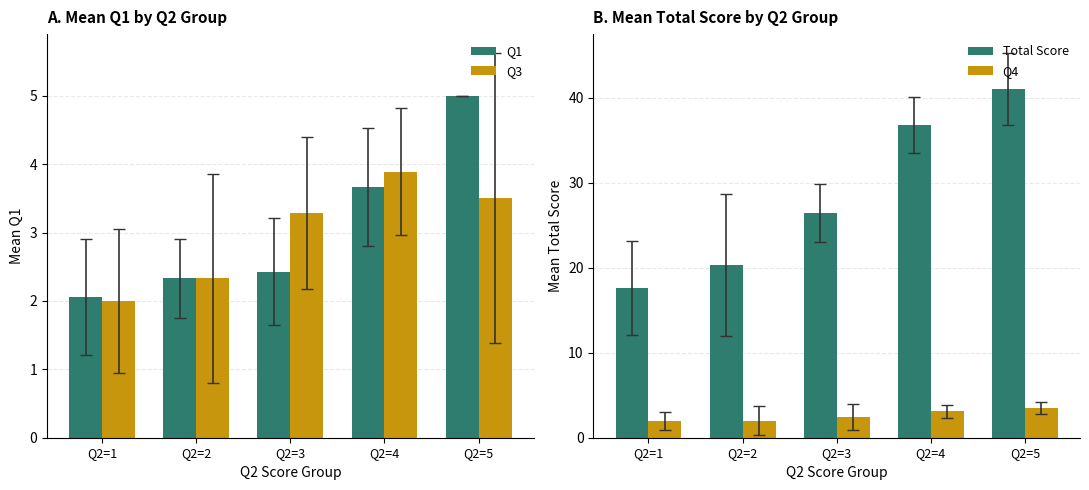

Which series changed the most between Q2=2 and Q2=3?

Total Score